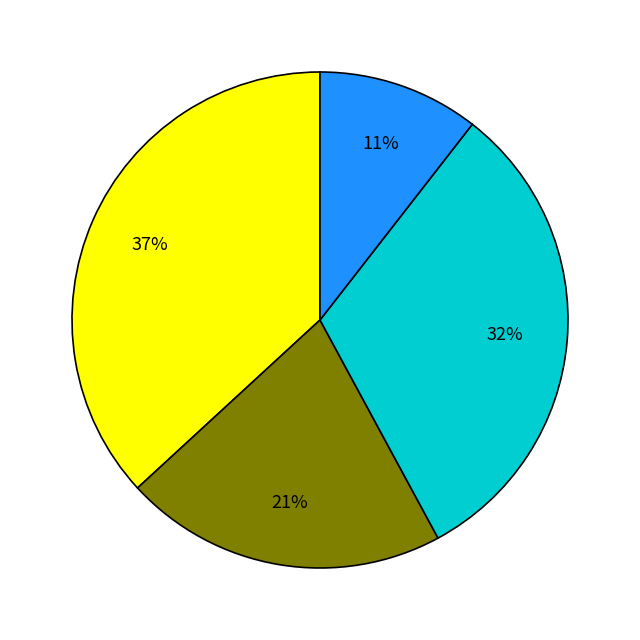

To the nearest percent, what is the difference between the largest and smallest slice percentages?

26%